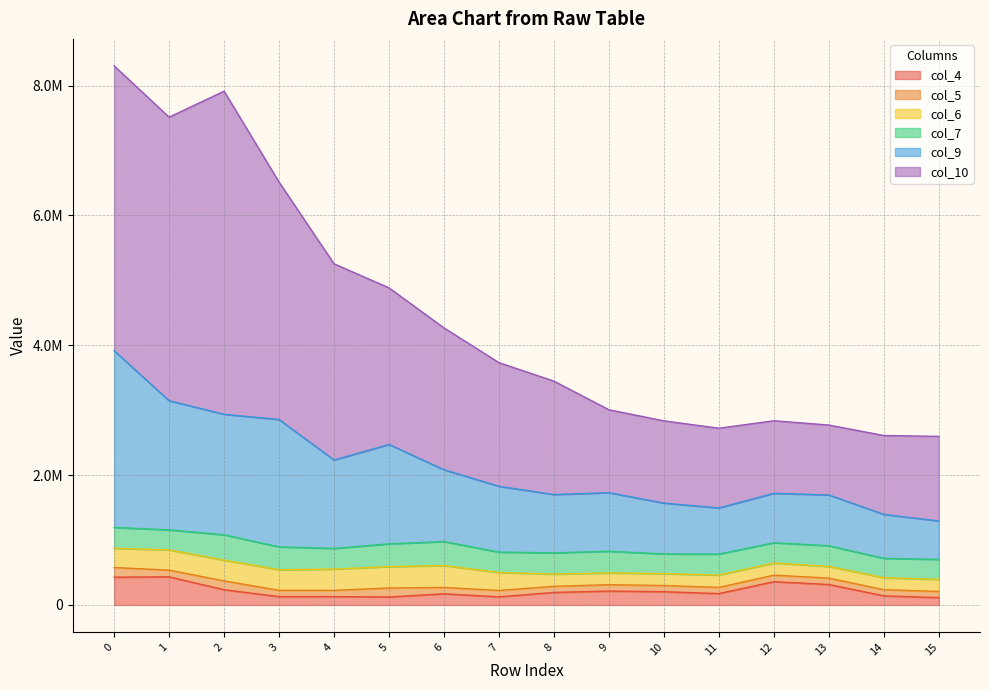

At which category does col_4 reach its first local valley?

3